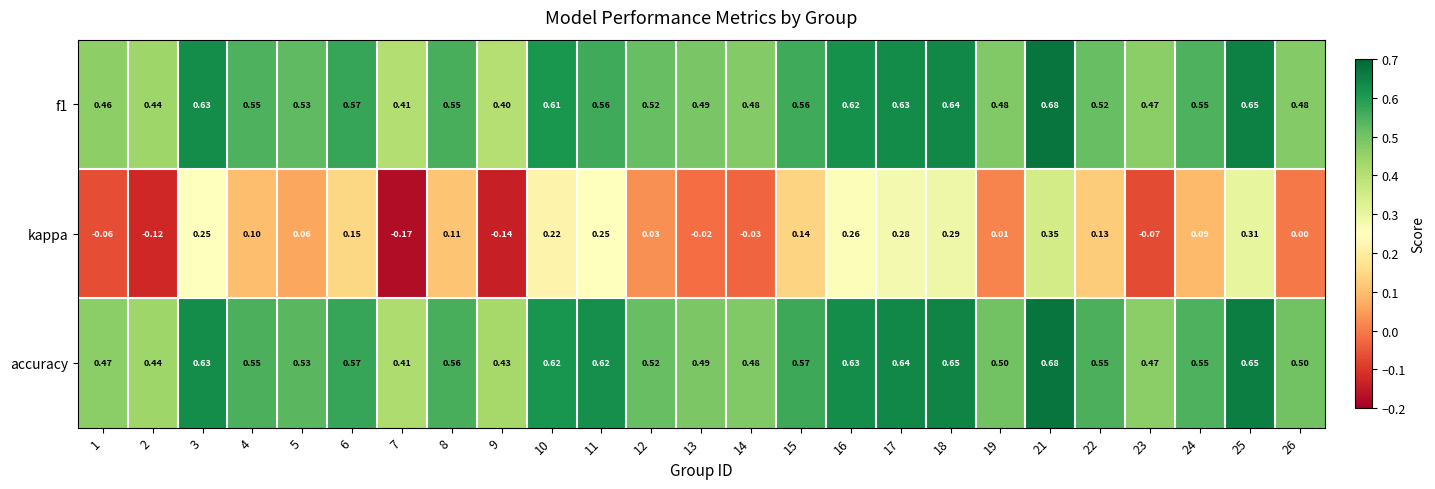

Is the value of kappa at 15 greater than the value of accuracy at 6?

No